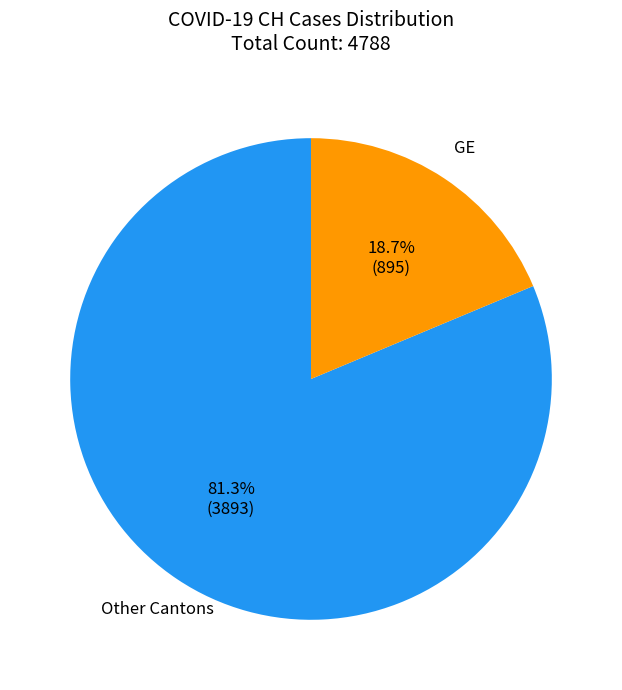

Is there any slice that represents more than half of the pie?

Yes